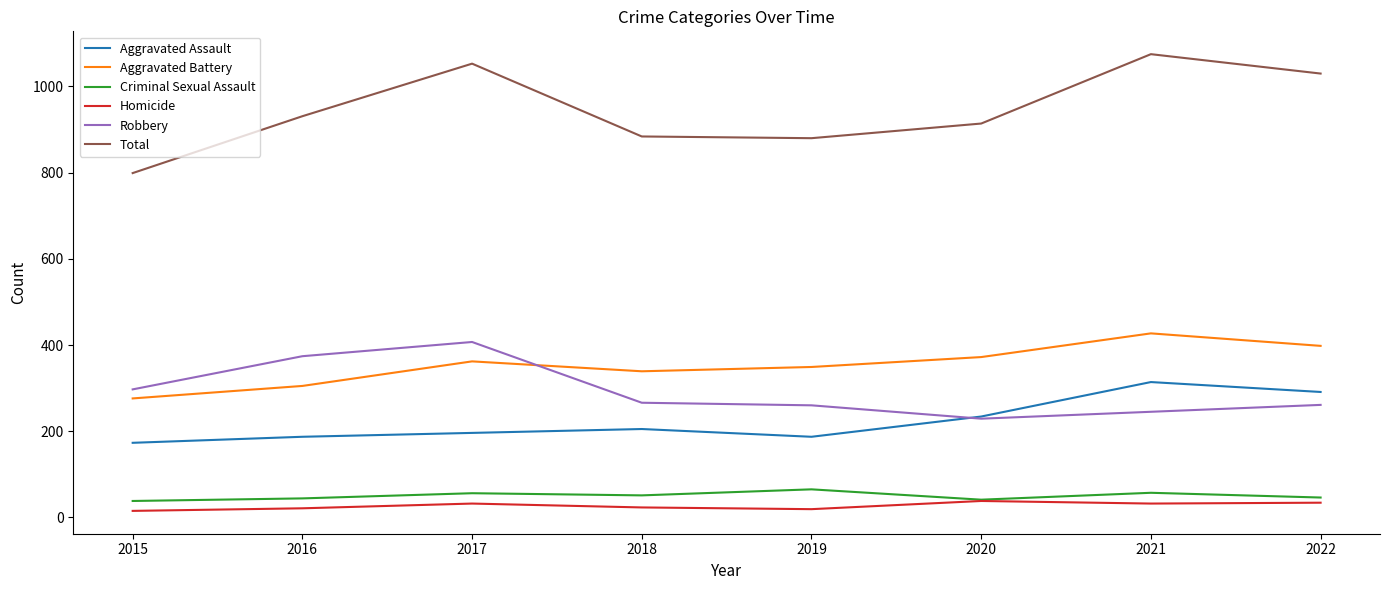

List the series in order of their peak value, lowest first.

Homicide, Criminal Sexual Assault, Aggravated Assault, Robbery, Aggravated Battery, Total